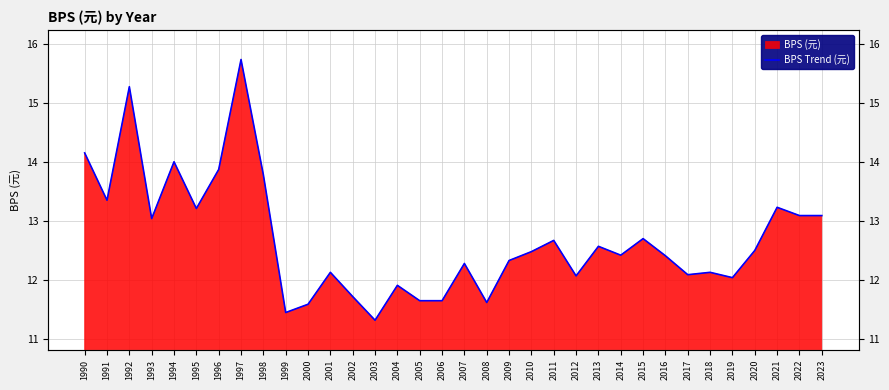

How many interior local peaks (higher than both neighbors) does the data have?

11